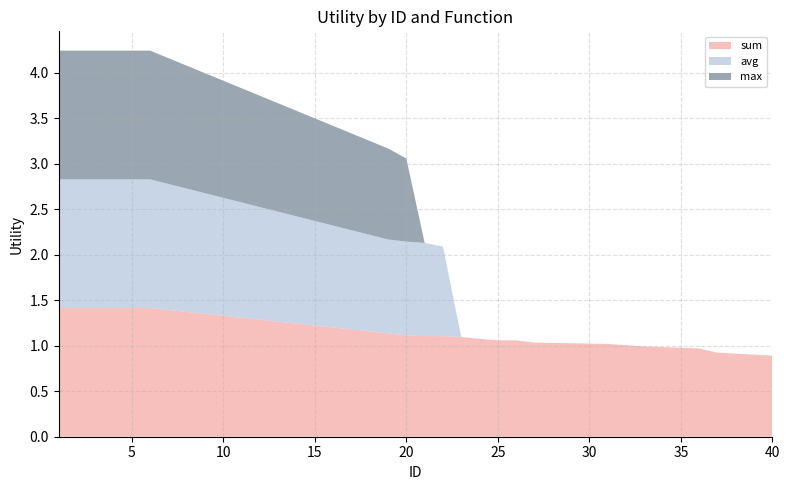

Reading left to right, transcribe all the data shown in this chart.

sum: 1=1.4	2=1.4	3=1.4	4=1.4	5=1.4	6=1.4	19=1.1	20=1.1	21=1.1	22=1.1	23=1.1	24=1.1	25=1.1	26=1.1	27=1.0	31=1.0	33=1.0	36=1.0	37=0.9	40=0.9
avg: 1=1.4	2=1.4	3=1.4	4=1.4	5=1.4	6=1.4	19=1.0	20=1.0	21=1.0	22=1.0	23=0.0	24=0.0	25=0.0	26=0.0	27=0.0	31=0.0	33=0.0	36=0.0	37=0.0	40=0.0
max: 1=1.4	2=1.4	3=1.4	4=1.4	5=1.4	6=1.4	19=1.0	20=0.9	21=0.0	22=0.0	23=0.0	24=0.0	25=0.0	26=0.0	27=0.0	31=0.0	33=0.0	36=0.0	37=0.0	40=0.0